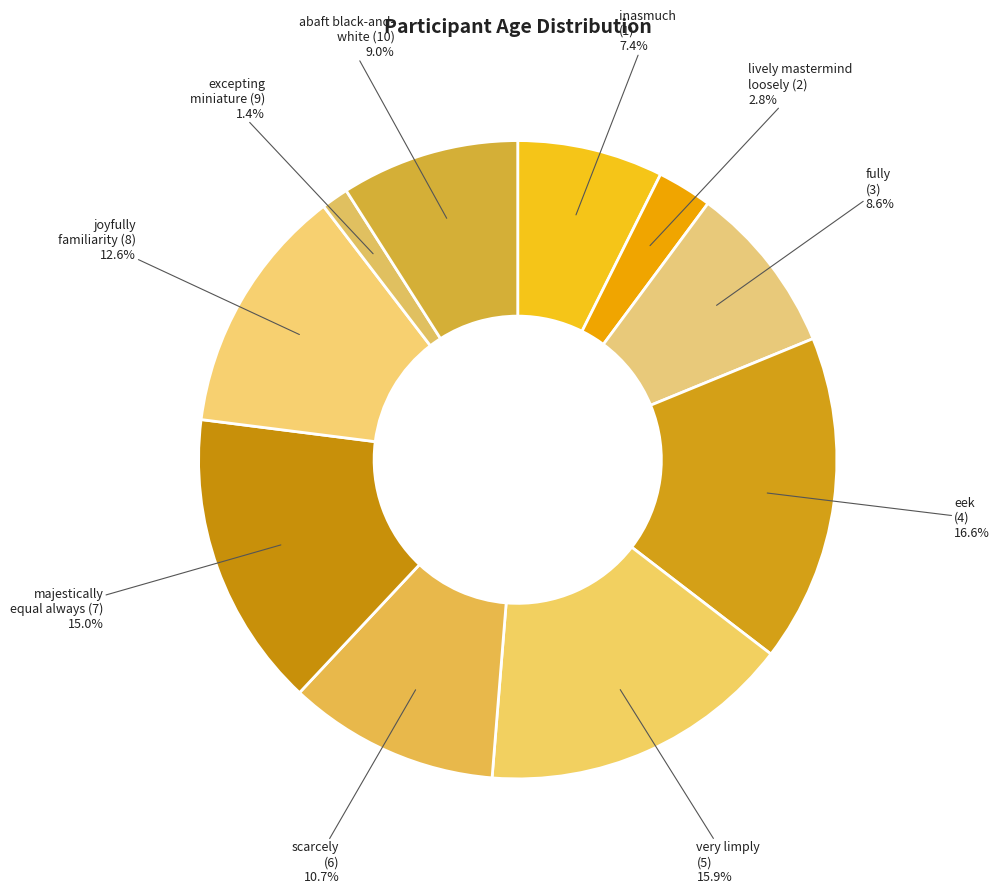

How many slices are in this pie chart?

10